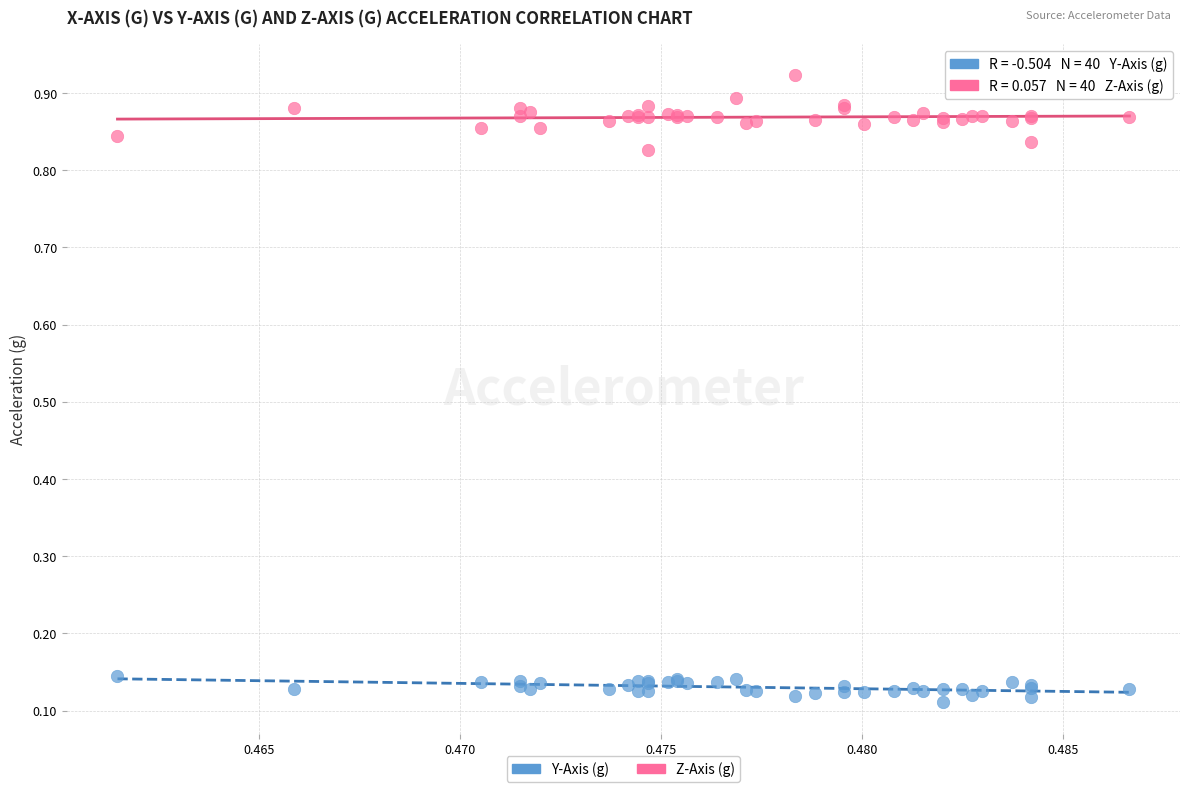

Which series reaches the minimum Y coordinate?

Y-Axis (g)